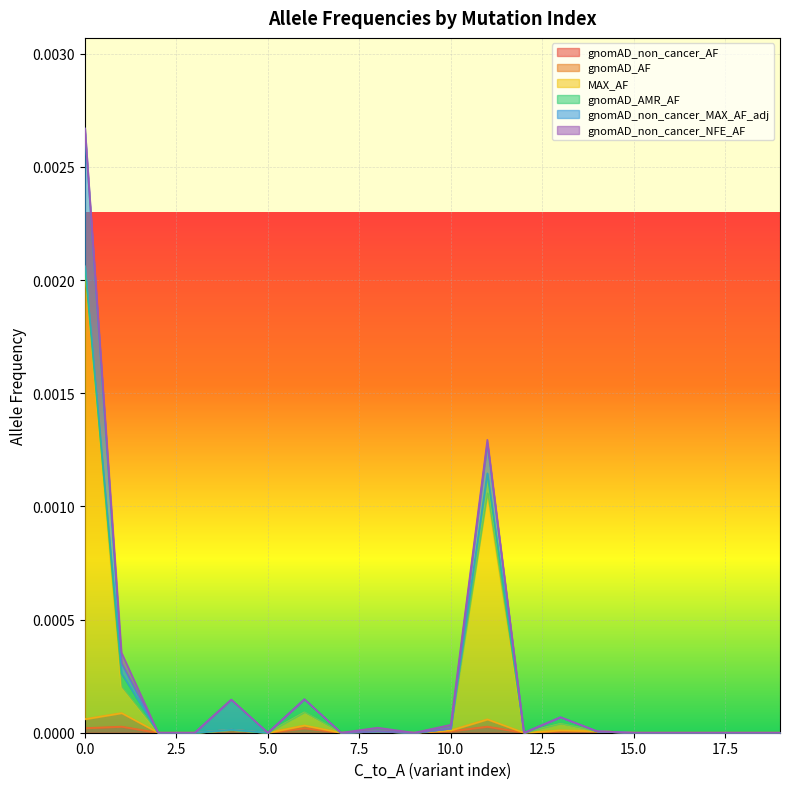

Does the chart display data point markers on the line(s)?

No